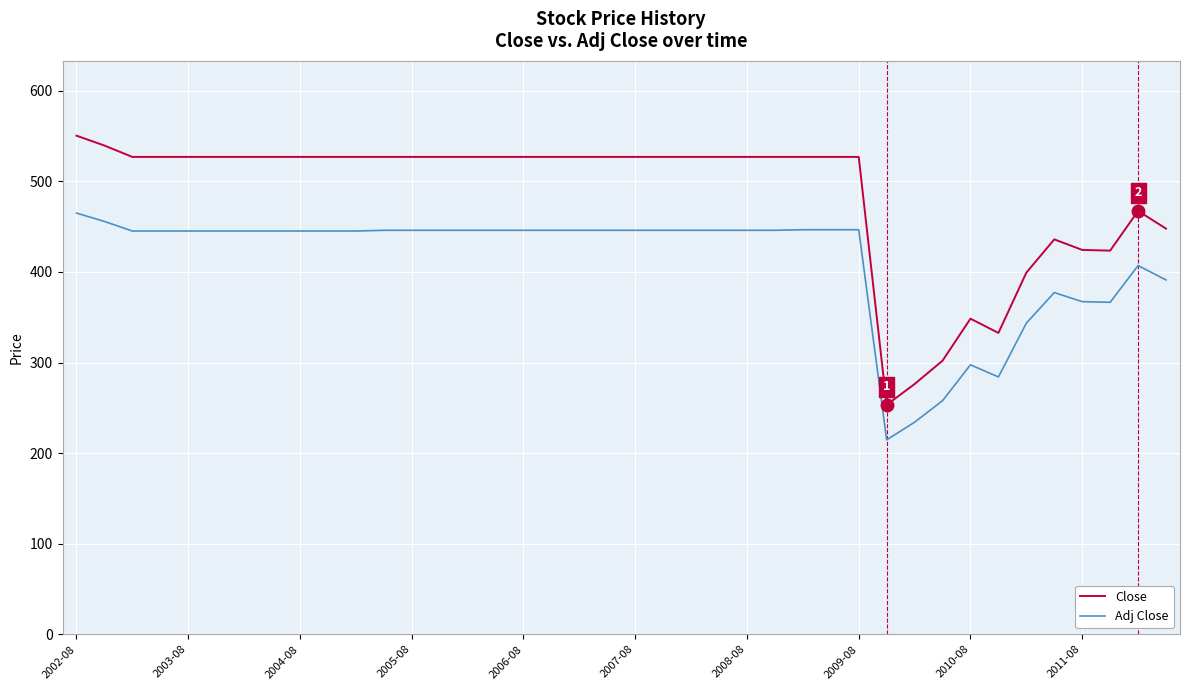

True or false: Adj Close and Close cross at least once.

False